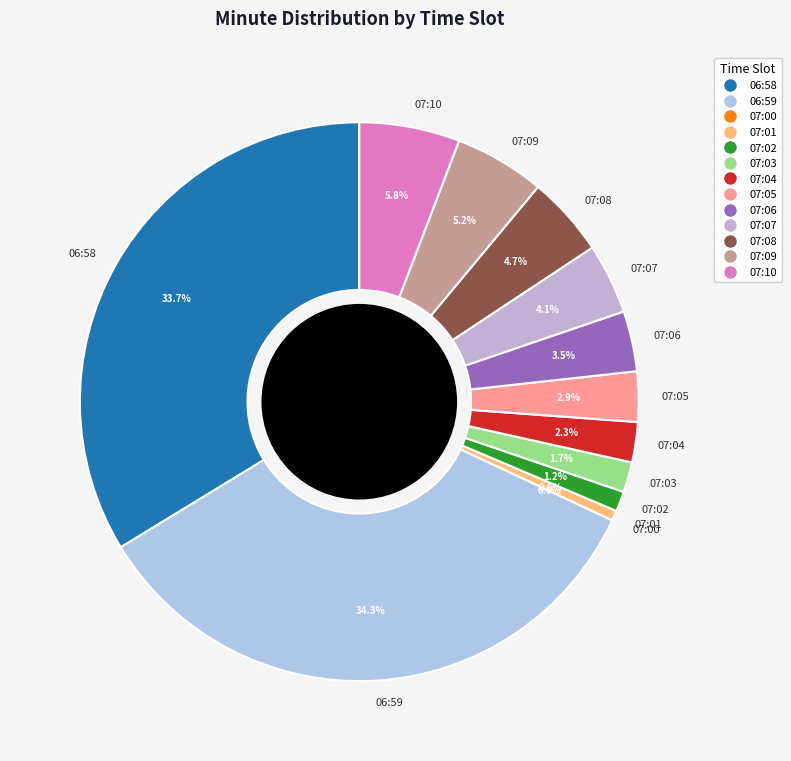

To the nearest percent, what is the difference between the 07:05 and 06:59 slice percentages?

31%